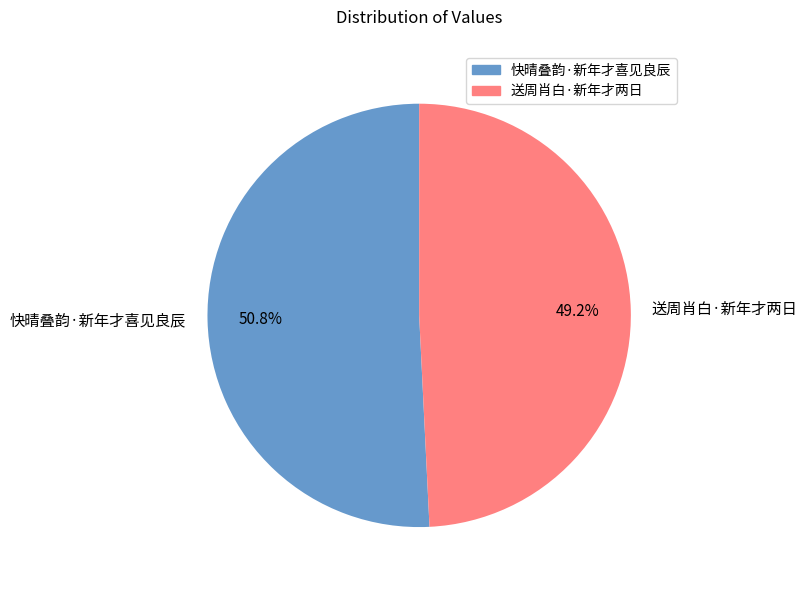

What percentage is the 送周肖白·新年才两日 slice, to the nearest percent?

49%